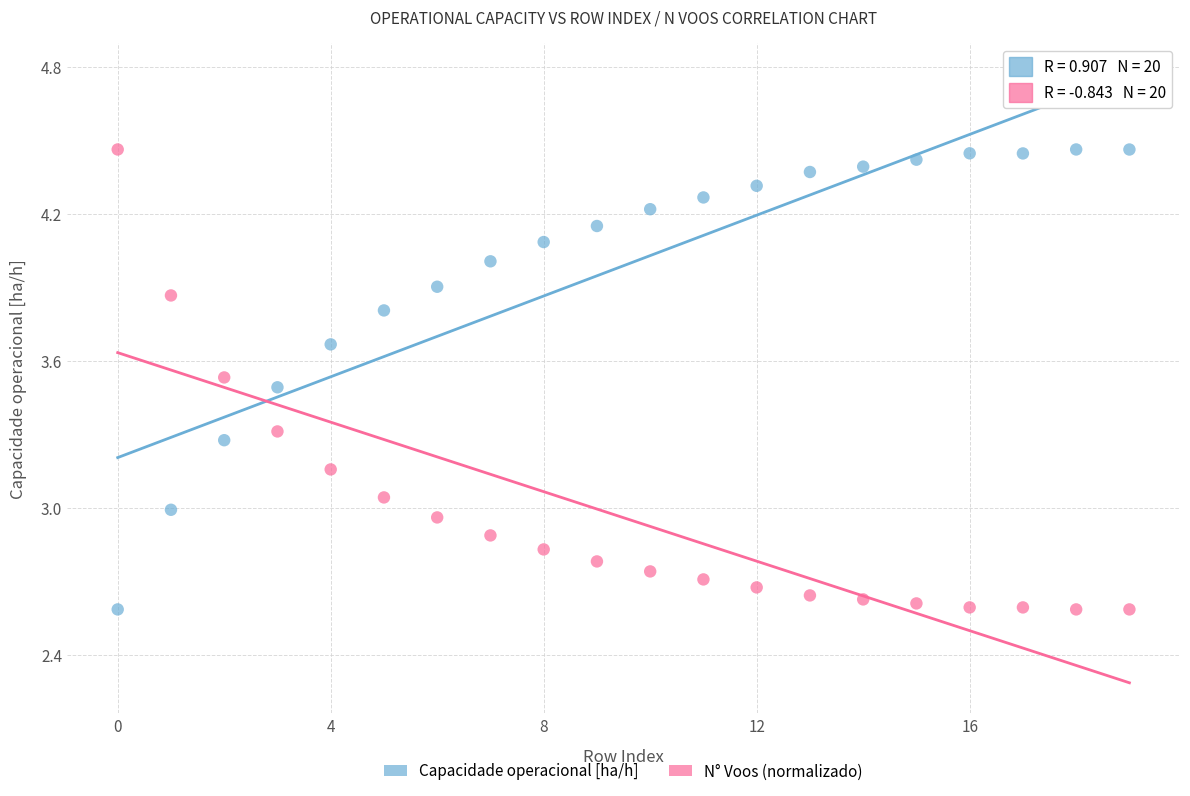

How many points are shown in the scatter plot?

40